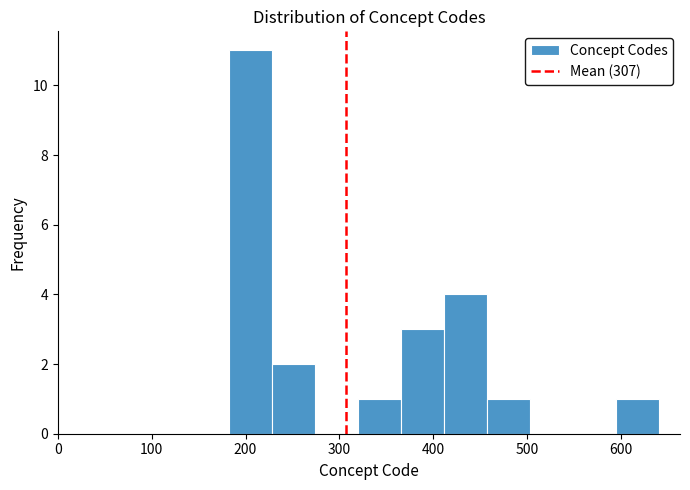

Reading left to right, transcribe this chart: for each bar, give the range it covers on the x-axis and its height. Neither the bar edges nor the heights are printed on the chart, so give them approximately, as read against the axes.

180 to 230: 11
230 to 270: 2
270 to 320: 0
320 to 370: 1
370 to 410: 3
410 to 460: 4
460 to 500: 1
500 to 550: 0
550 to 590: 0
590 to 640: 1